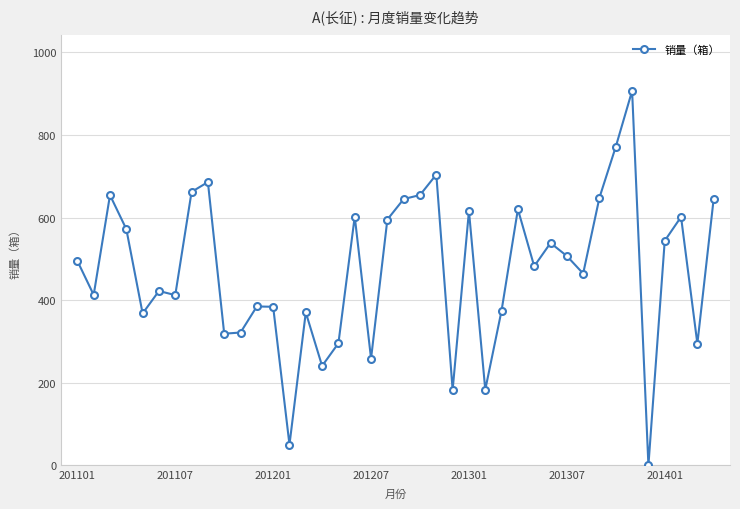

What is the difference between the maximum and minimum values?

906.9